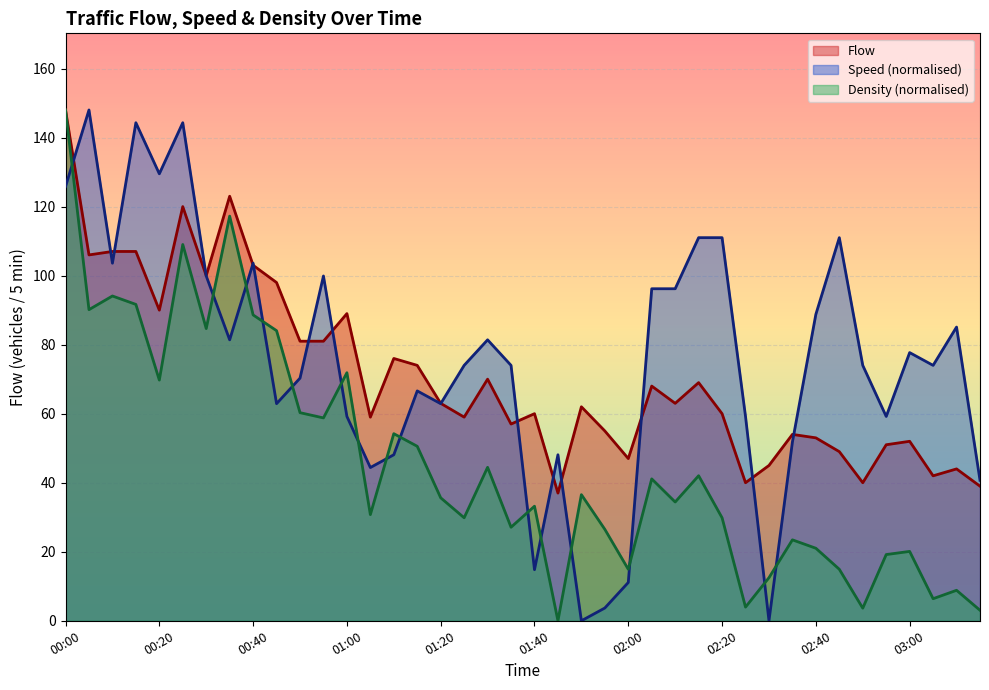

How many positive values does the Density series have?

39